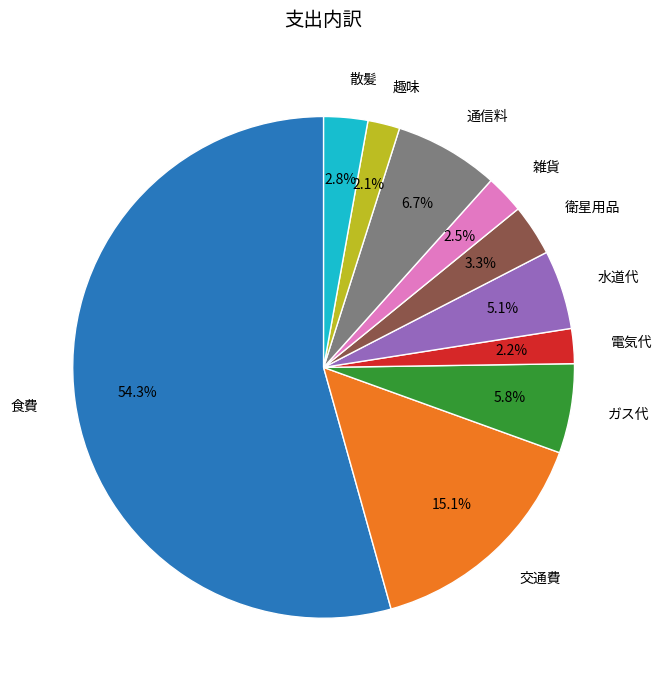

What percentage do 電気代 and 趣味 together represent?

4.3%